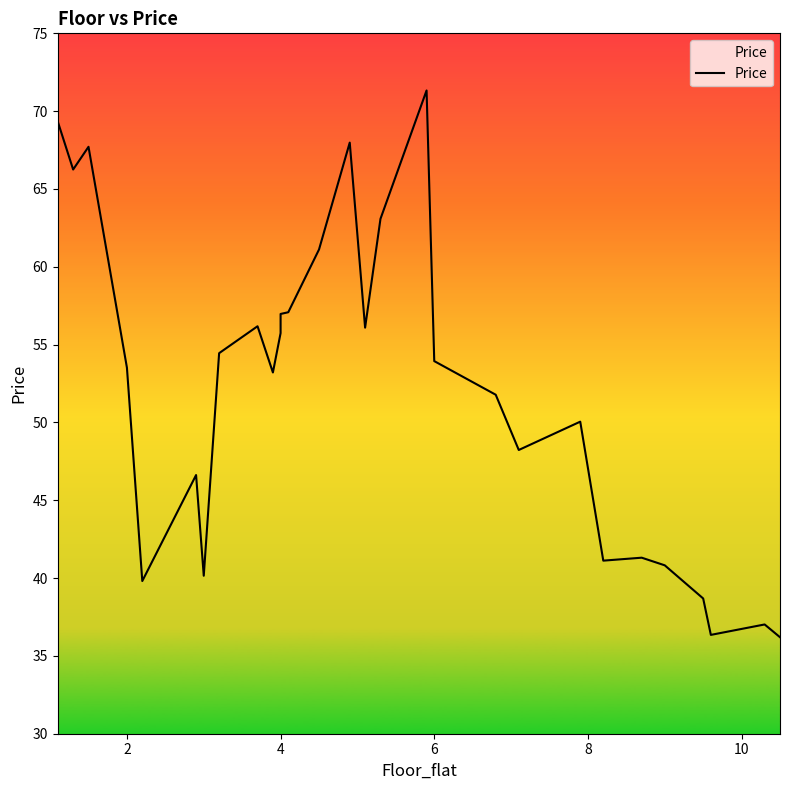

The chart shows a value of 44.0 at 18. True or false?

False